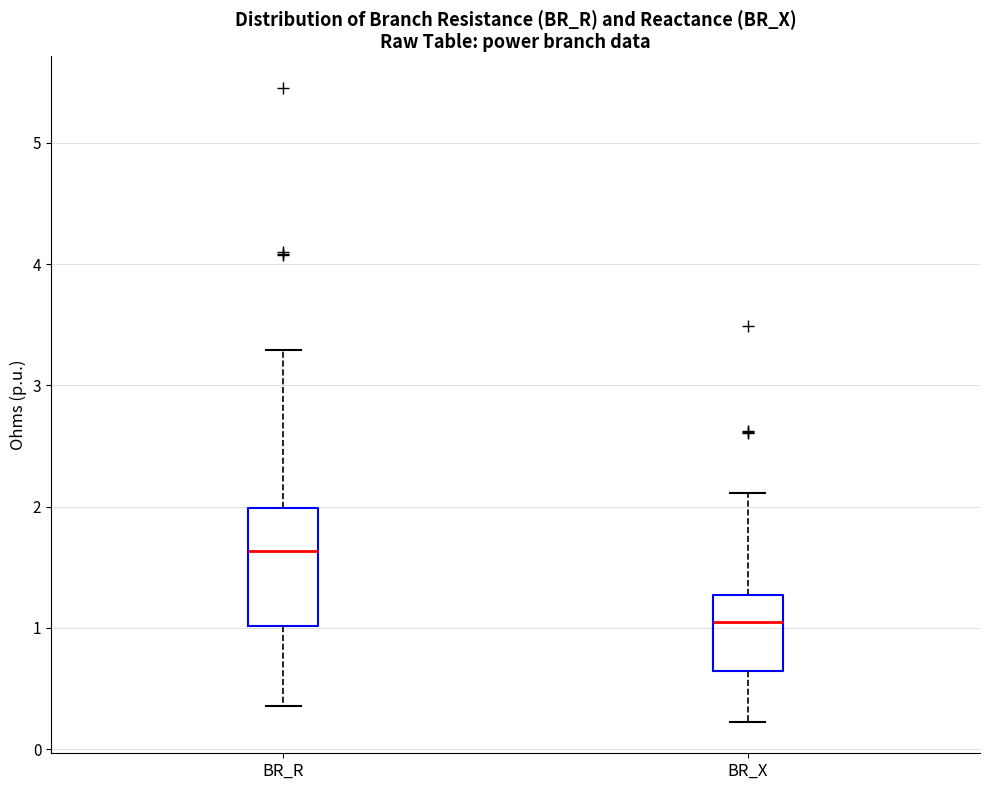

Reading left to right, read every box against the y-axis: the position of its median line, the range the box covers, and the ends of its whiskers. The values are not printed on the chart, so give them approximately, as read against the axis.

BR_R: median 1.6, box 1.0 to 2.0, whiskers 0.4 to 3.3
BR_X: median 1.0, box 0.6 to 1.3, whiskers 0.2 to 2.1